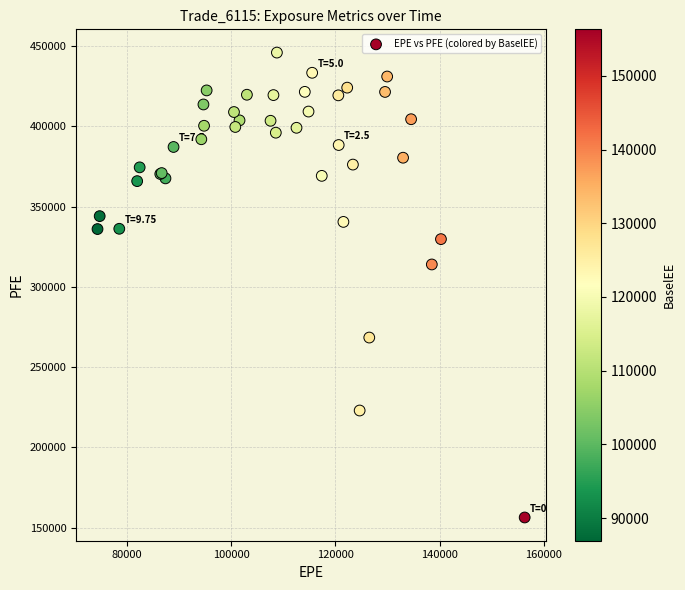

What Y value in the scatter plot is closest to 301143?

313959